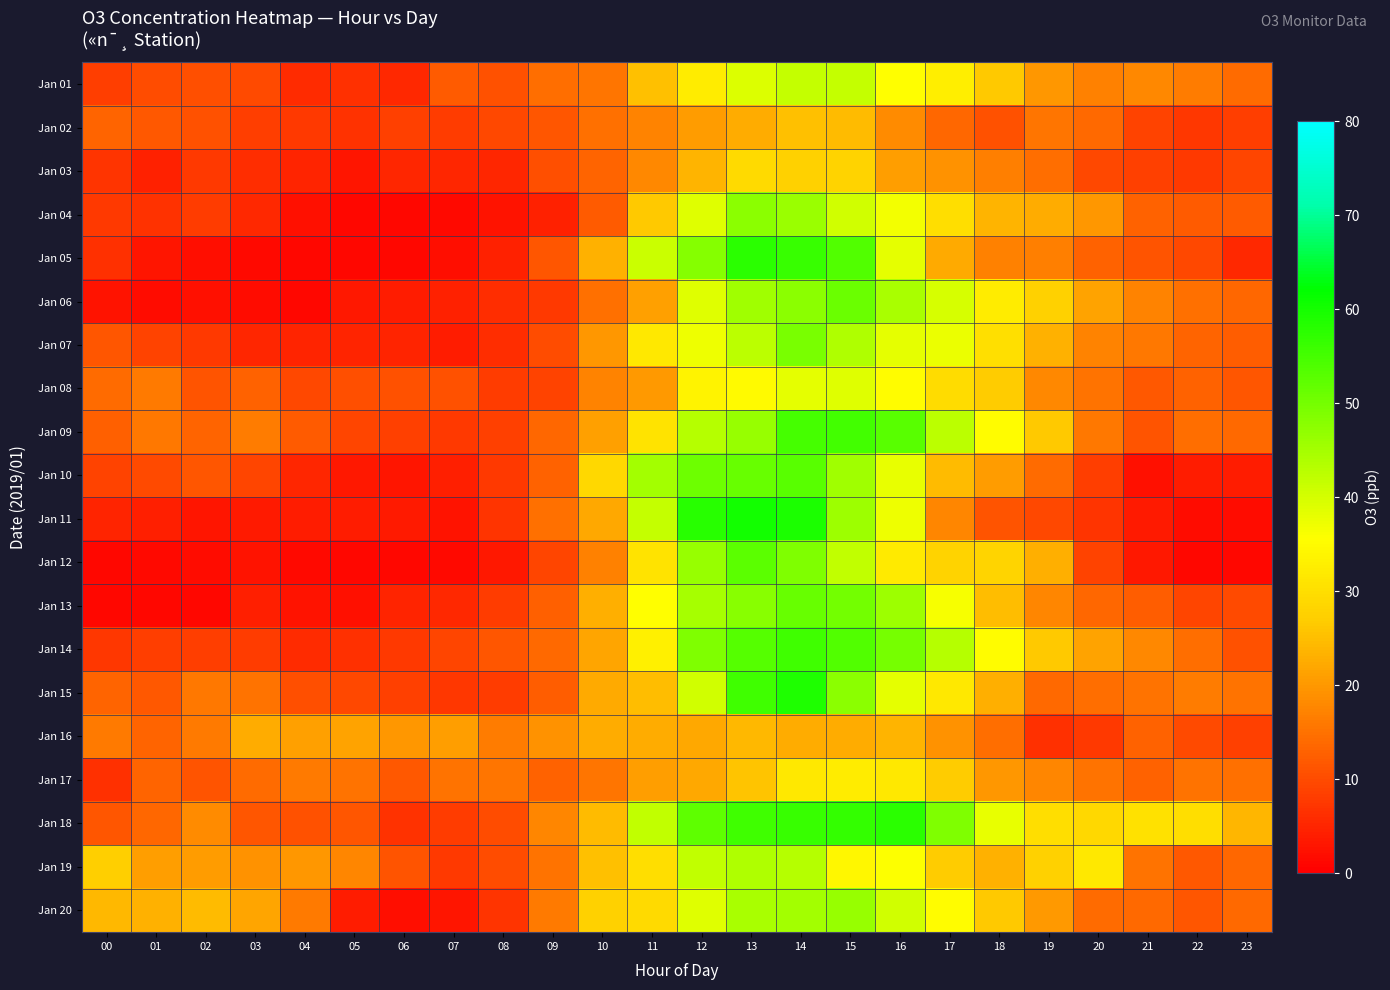

Which series changed the most between 13 and 23?

Jan 11